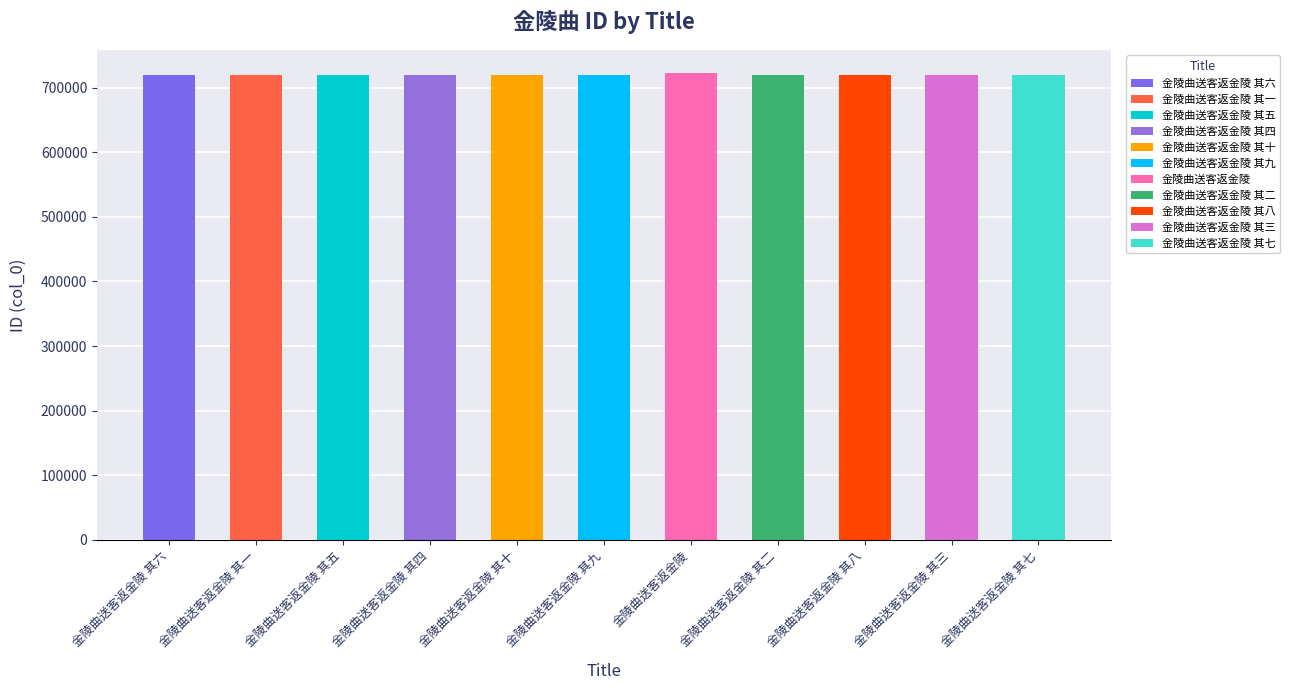

What is the label of the 3rd bar from the left?

金陵曲送客返金陵 其五